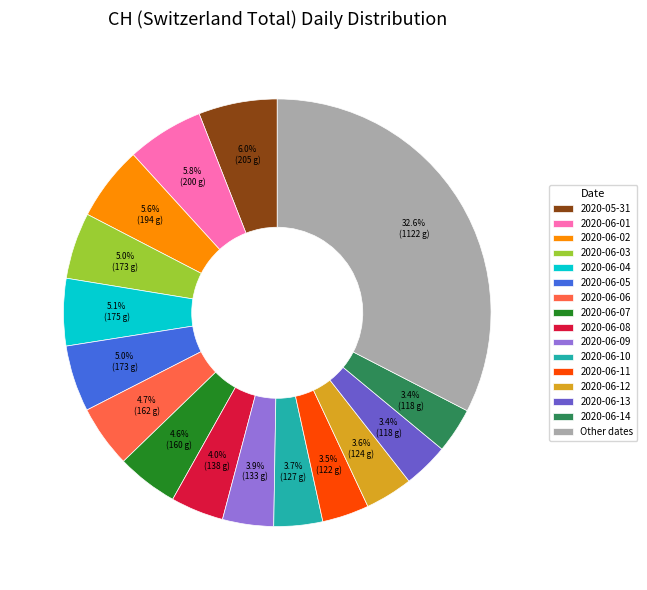

Between Other dates and 2020-06-06, which is larger?

Other dates